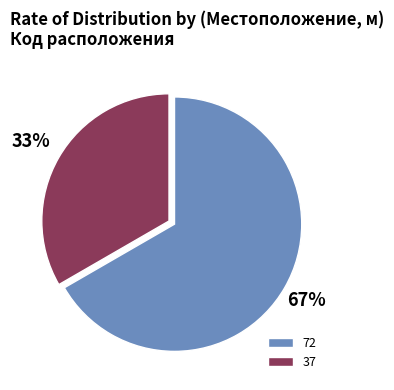

What percentage is the 72 slice, to the nearest percent?

67%